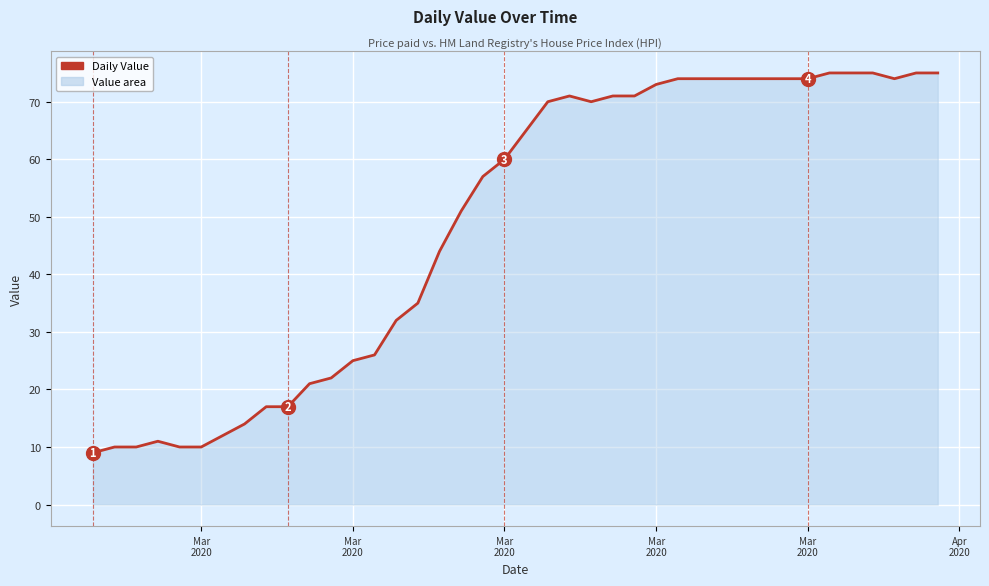

What is the difference between the maximum and minimum values?

66